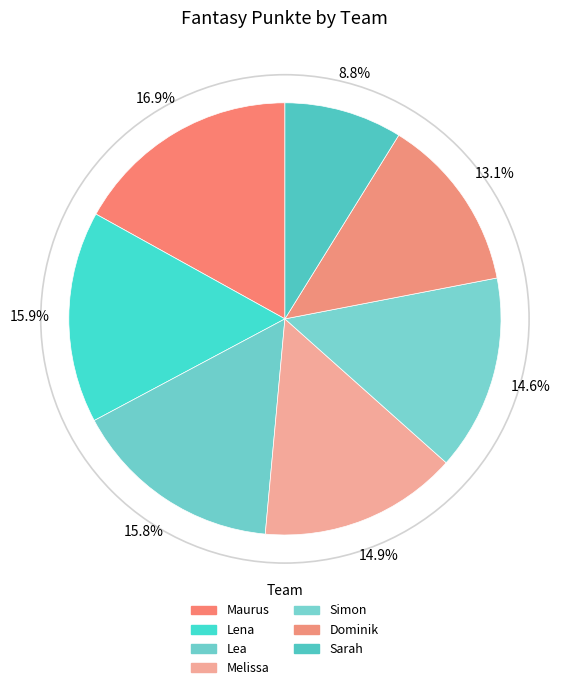

Count the number of slices in the pie.

7